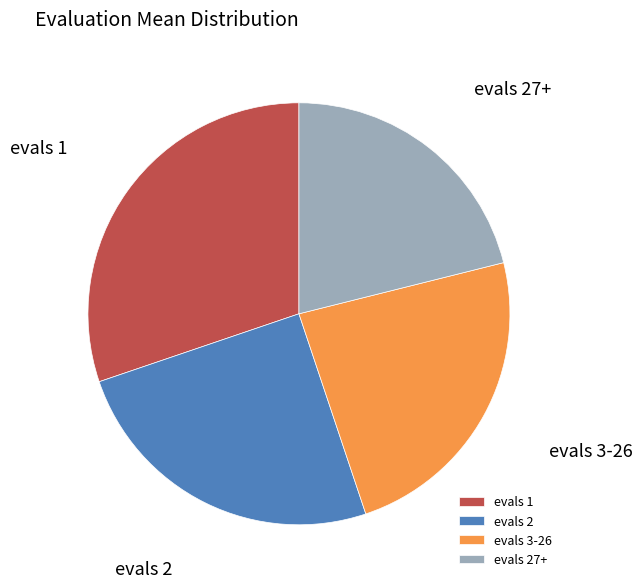

To the nearest percent, what is the average slice percentage?

25%